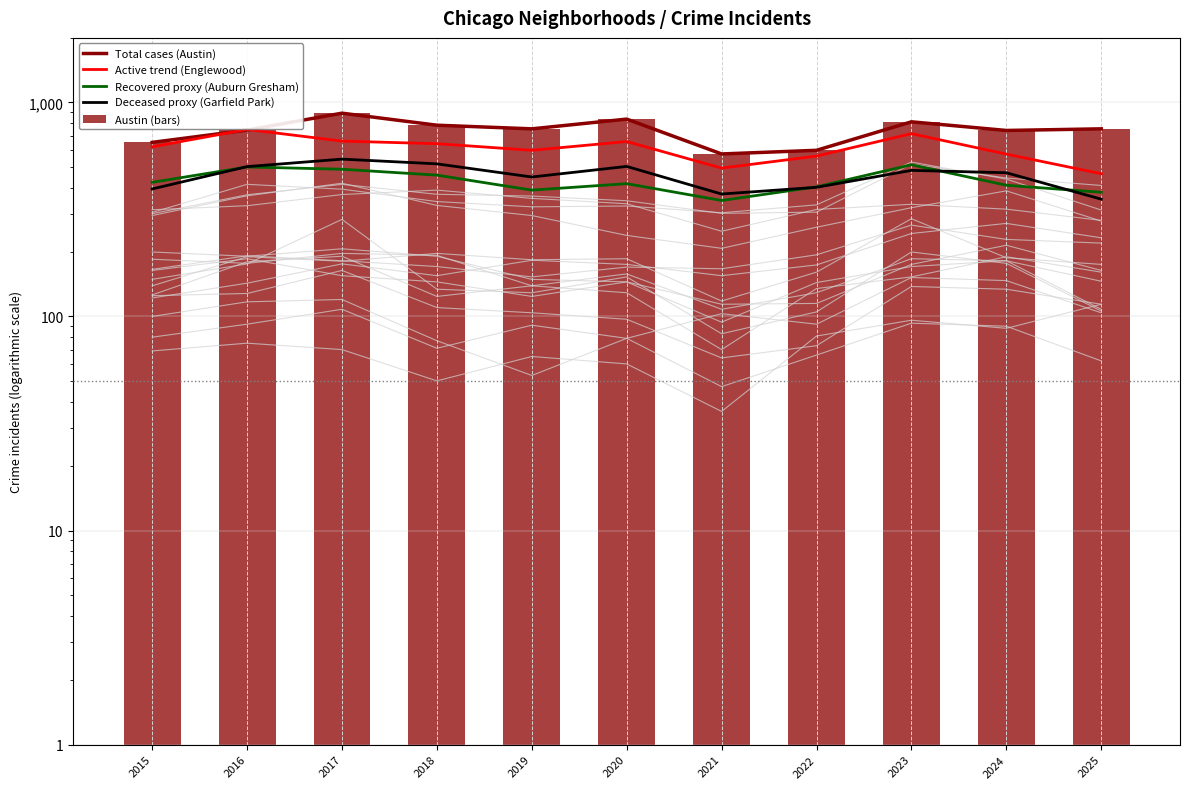

At which category does the chart reach its minimum across all series?

2021